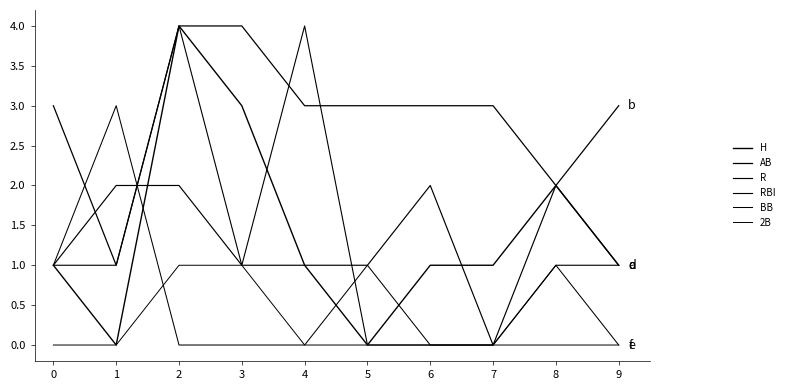

Does the chart have visible grid lines?

No